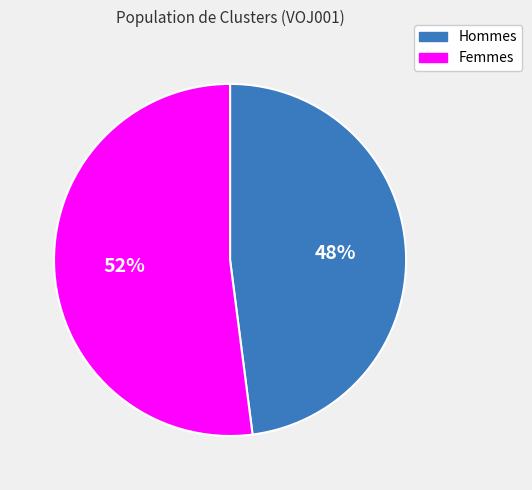

To the nearest percent, what portion does Hommes represent?

48%